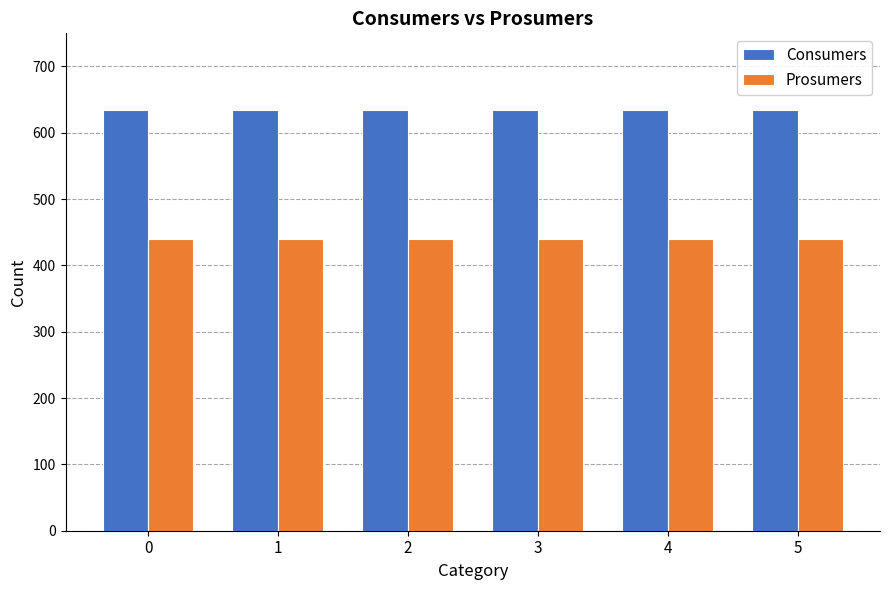

Rank the series by their average value, from highest to lowest.

Consumers, Prosumers